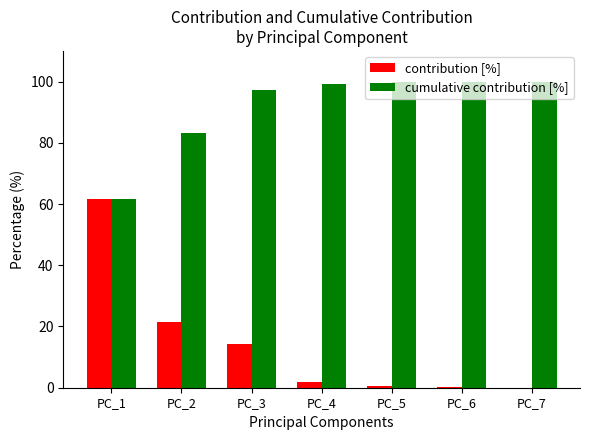

Is the value of cumulative contribution [%] at PC_4 greater than the value of contribution [%] at PC_3?

Yes